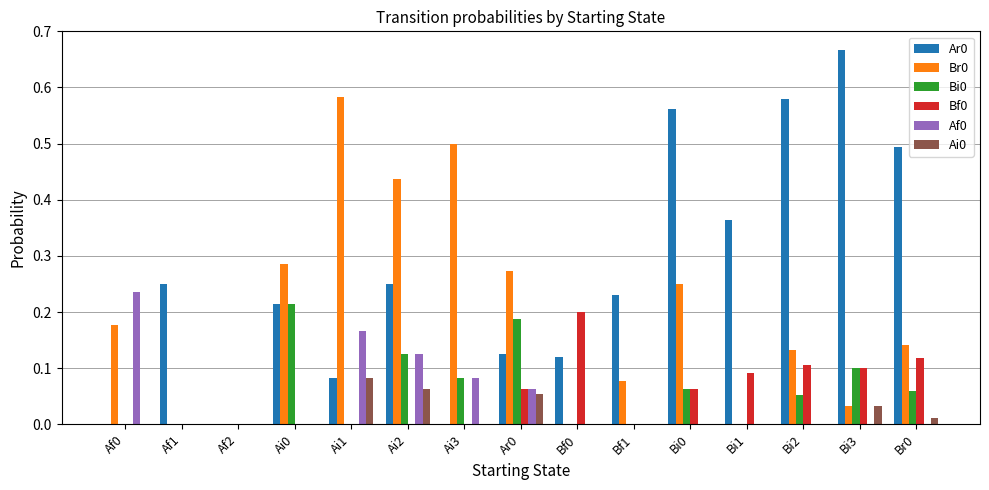

Which label corresponds to the largest value in the chart?

Bi3